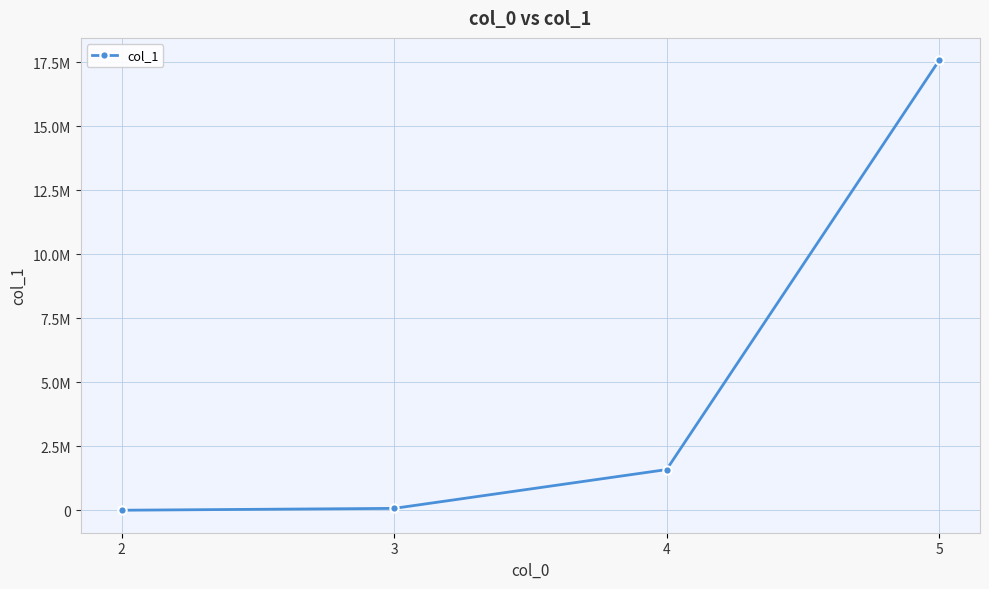

What is the value of the 2nd point from the left?

73040